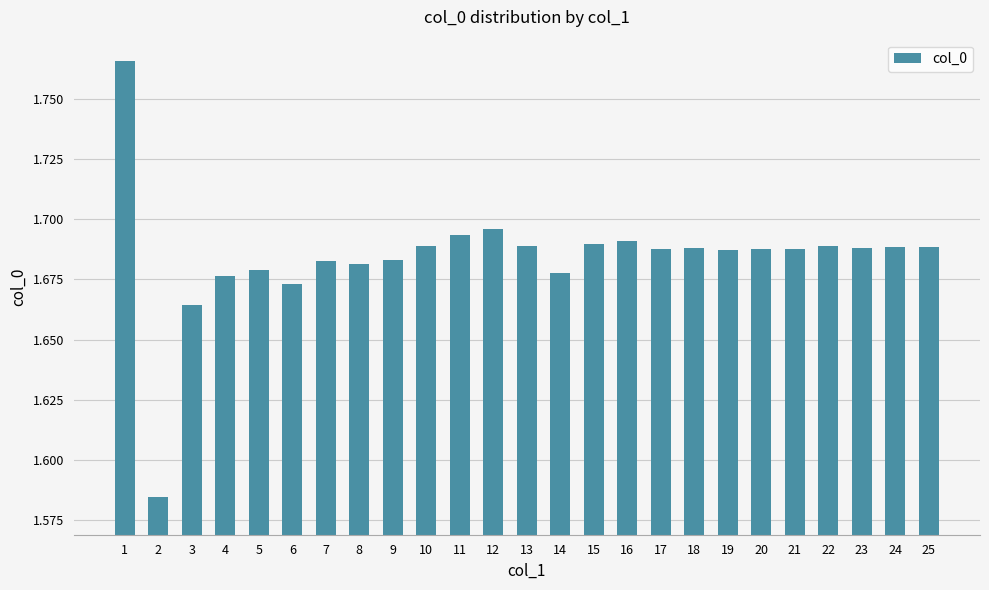

Between 13 and 14, which is larger?

13